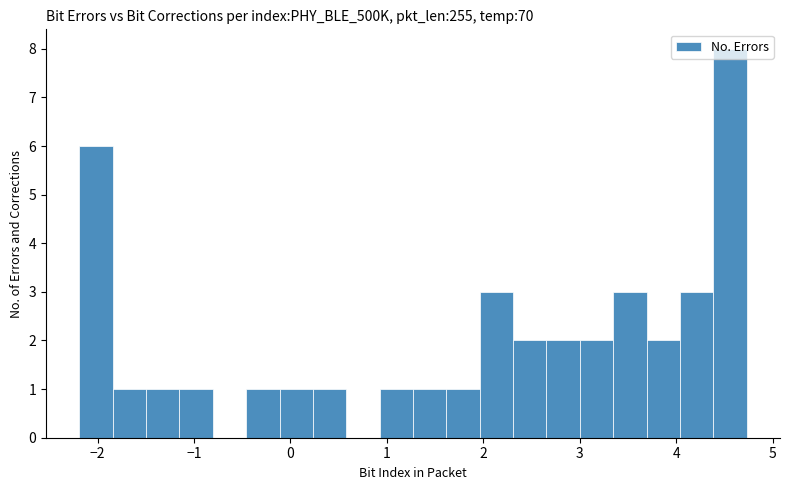

Around what value on the x-axis is the tallest bar? Give the approximate position of its centre, as read against the axis.

4.6